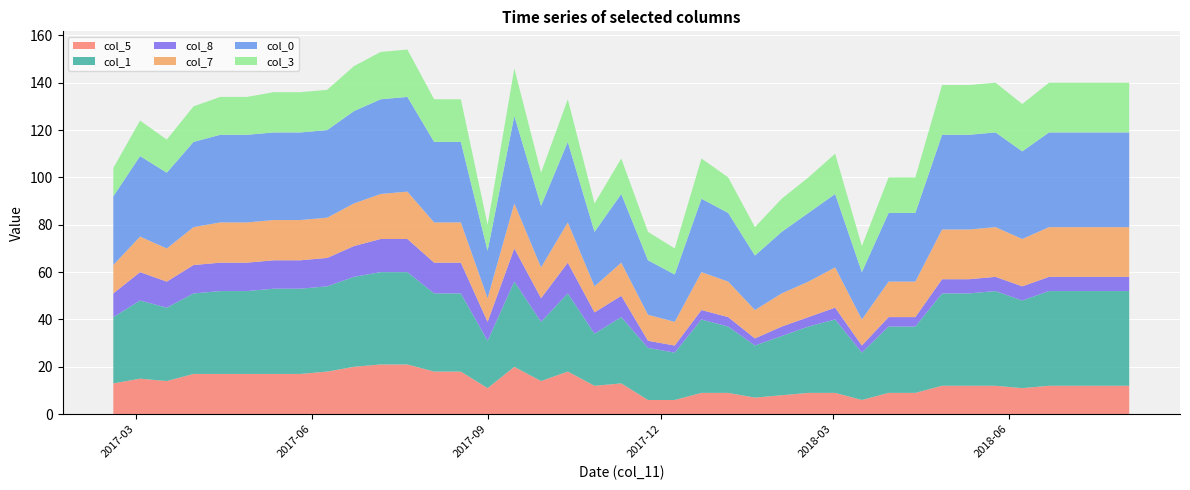

Reading right to left, list all the values displayed in this chart.

col_5: 12	12	12	12	11	12	12	12	9	9	6	9	9	8	7	9	9	6	6	13	12	18	14	20	11	18	18	21	21	20	18	17	17	17	17	17	14	15	13
col_1: 40	40	40	40	37	40	39	39	28	28	20	31	28	25	22	28	31	20	22	28	22	33	25	36	20	33	33	39	39	38	36	36	36	35	35	34	31	33	28
col_8: 6	6	6	6	6	6	6	6	4	4	3	5	4	4	3	4	4	3	3	9	9	13	10	14	8	13	13	14	14	13	12	12	12	12	12	12	11	12	10
col_7: 21	21	21	21	20	21	21	21	15	15	11	17	15	14	12	15	16	10	11	14	11	17	13	19	10	17	17	20	19	18	17	17	17	17	17	16	14	15	12
col_0: 40	40	40	40	37	40	40	40	29	29	20	31	29	26	23	29	31	20	23	29	23	34	26	37	20	34	34	40	40	39	37	37	37	37	37	36	32	34	29
col_3: 21	21	21	21	20	21	21	21	15	15	11	17	15	14	12	15	17	11	12	15	12	18	14	20	11	18	18	20	20	19	17	17	17	16	16	15	14	15	12